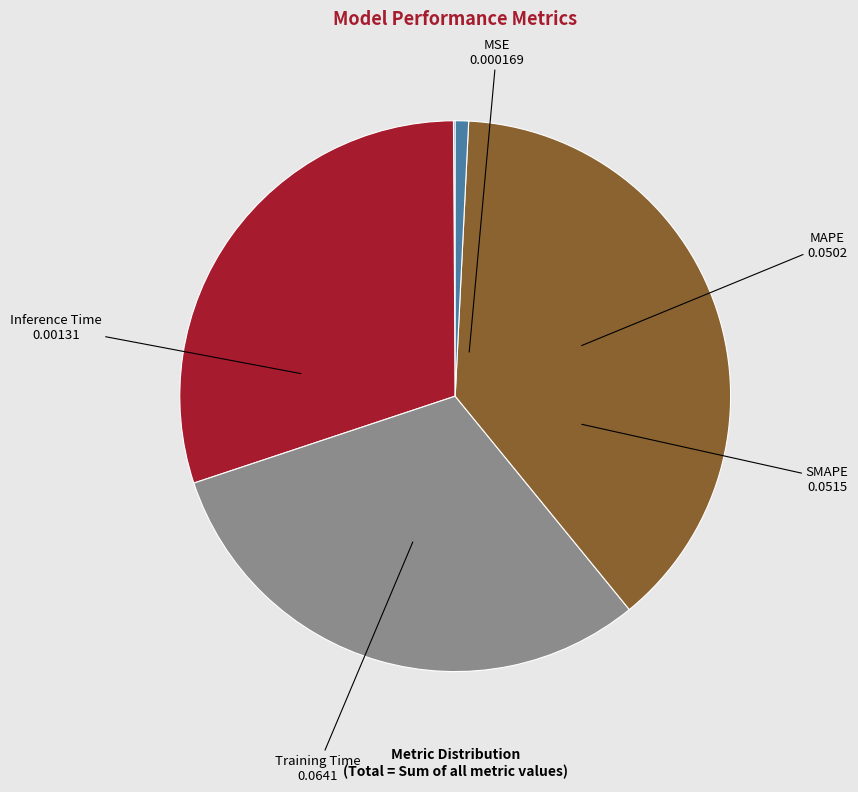

Which category has the biggest portion of the pie?

Training Time